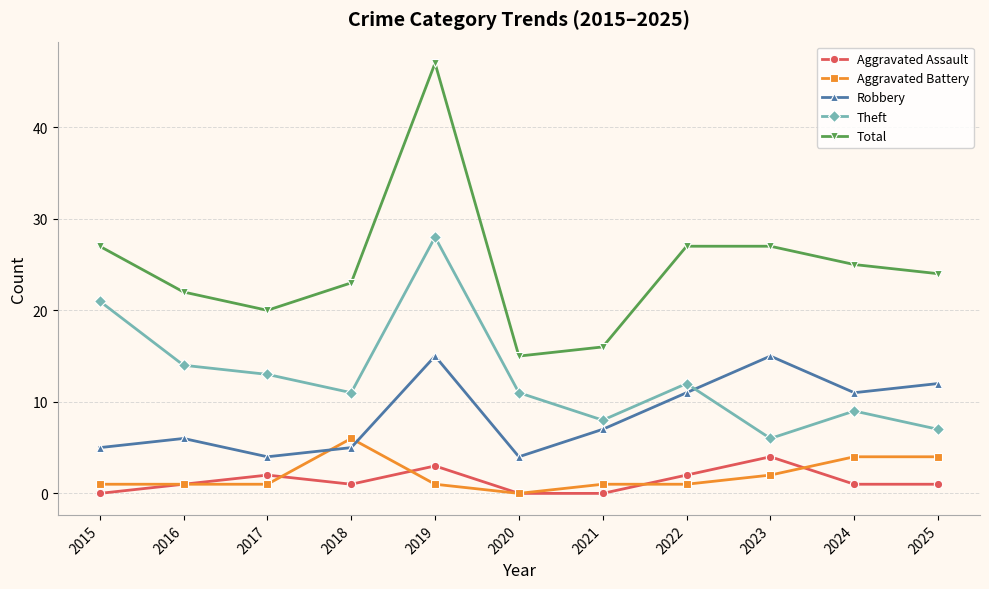

At how many categories does at least one series exceed 21?

8